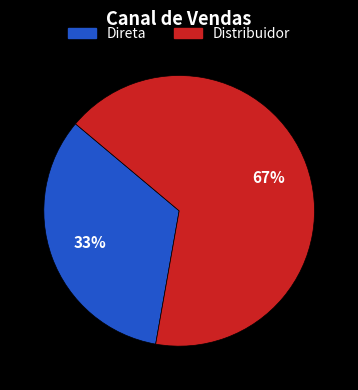

Between Direta and Distribuidor, which is larger?

Distribuidor